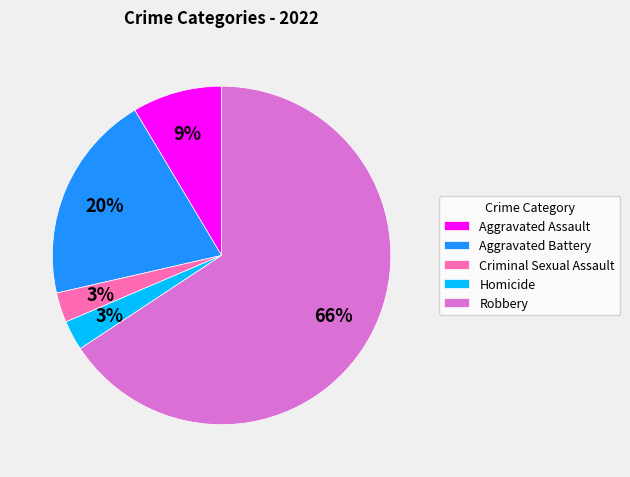

Is it true that Aggravated Assault is 1% of the pie?

False